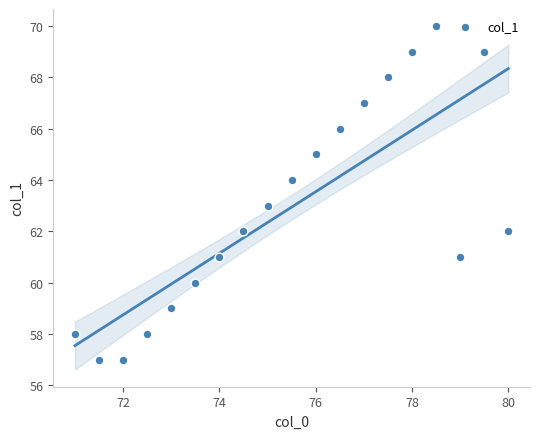

What is the range of Y values (max minus min)?

13